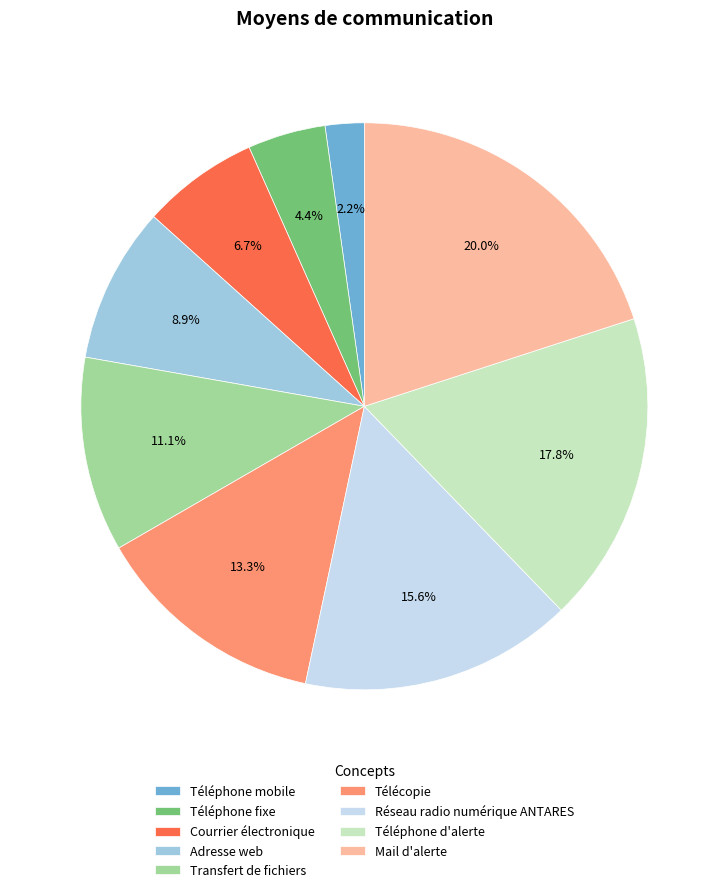

Which has a higher value, Téléphone mobile or Transfert de fichiers?

Transfert de fichiers